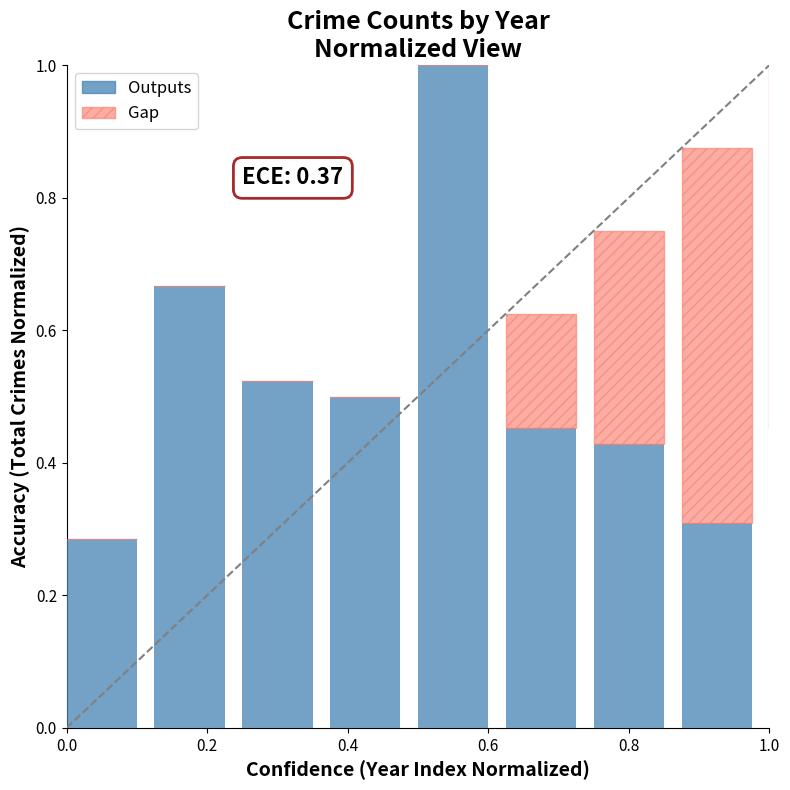

Count the number of data series in this chart.

2